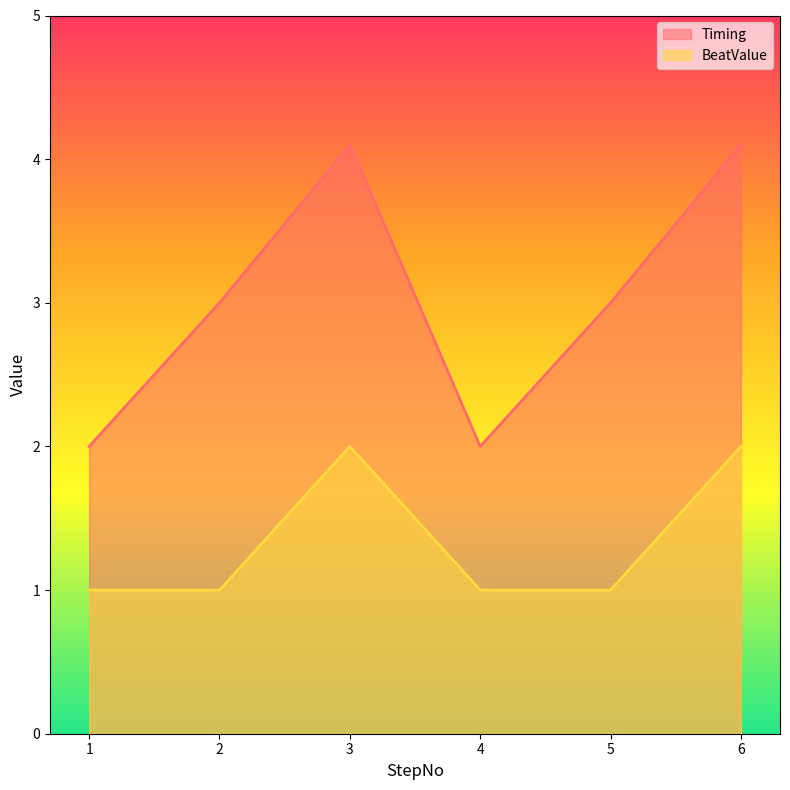

What is the average value of the Timing series?

3.0